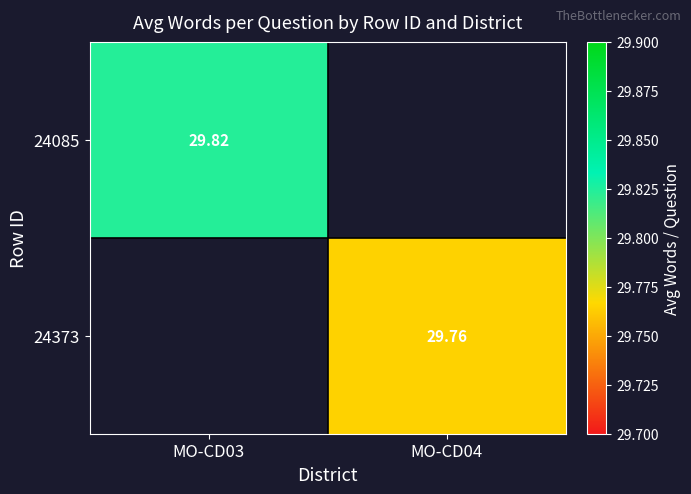

At which label is 24085 closest to 29?

MO-CD03